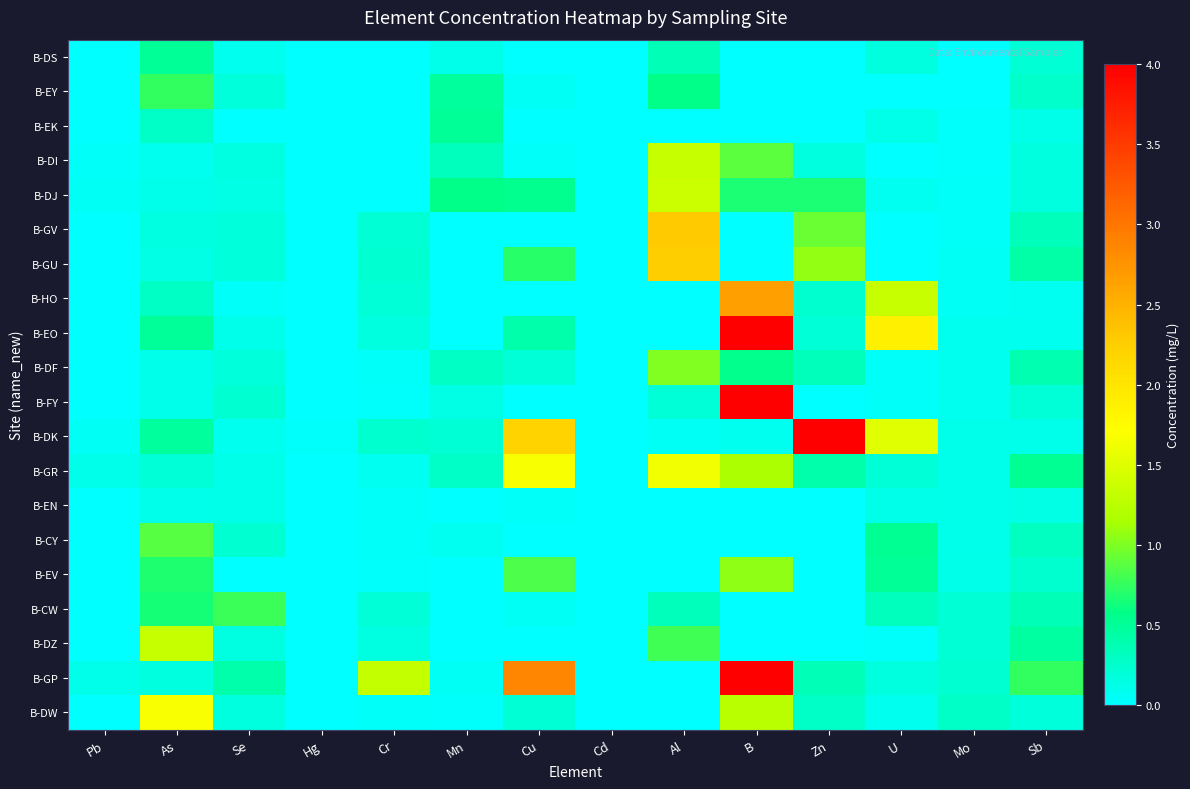

At which category is the sum across all series the highest?

B